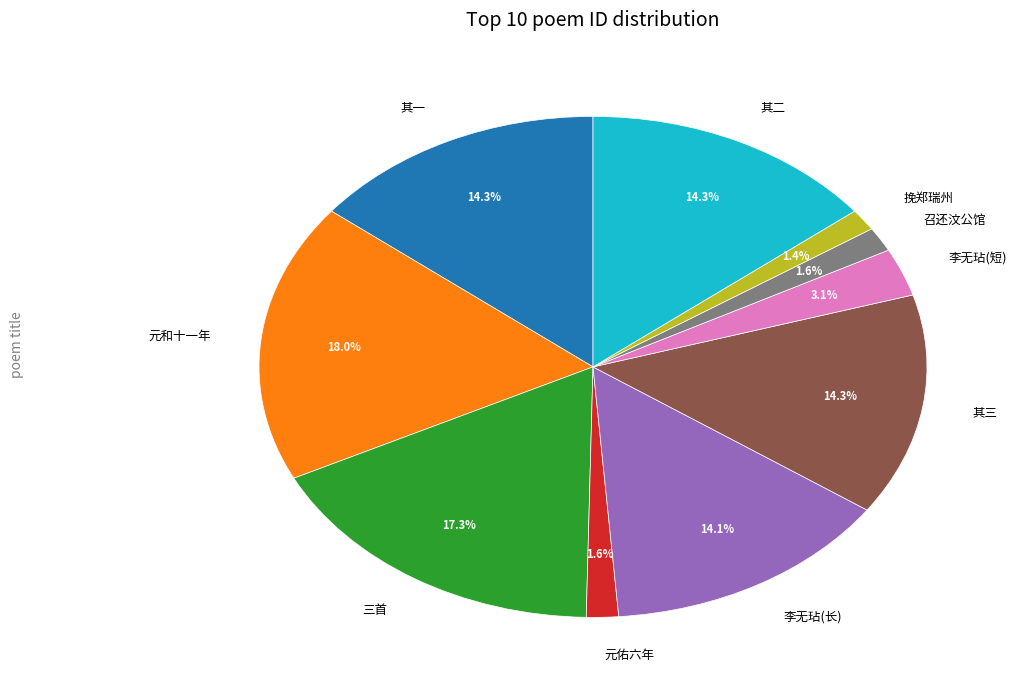

Do 元佑六年 and 其二 together represent more than half of the pie?

No